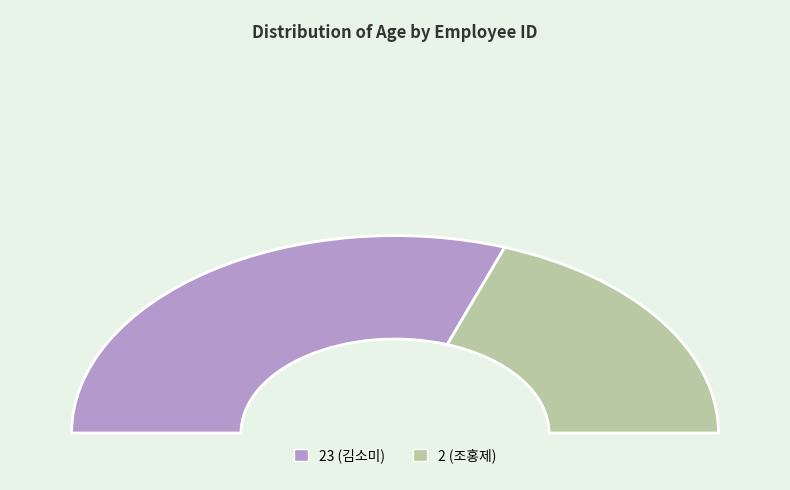

What is the largest slice in the pie chart?

23 (김소미)